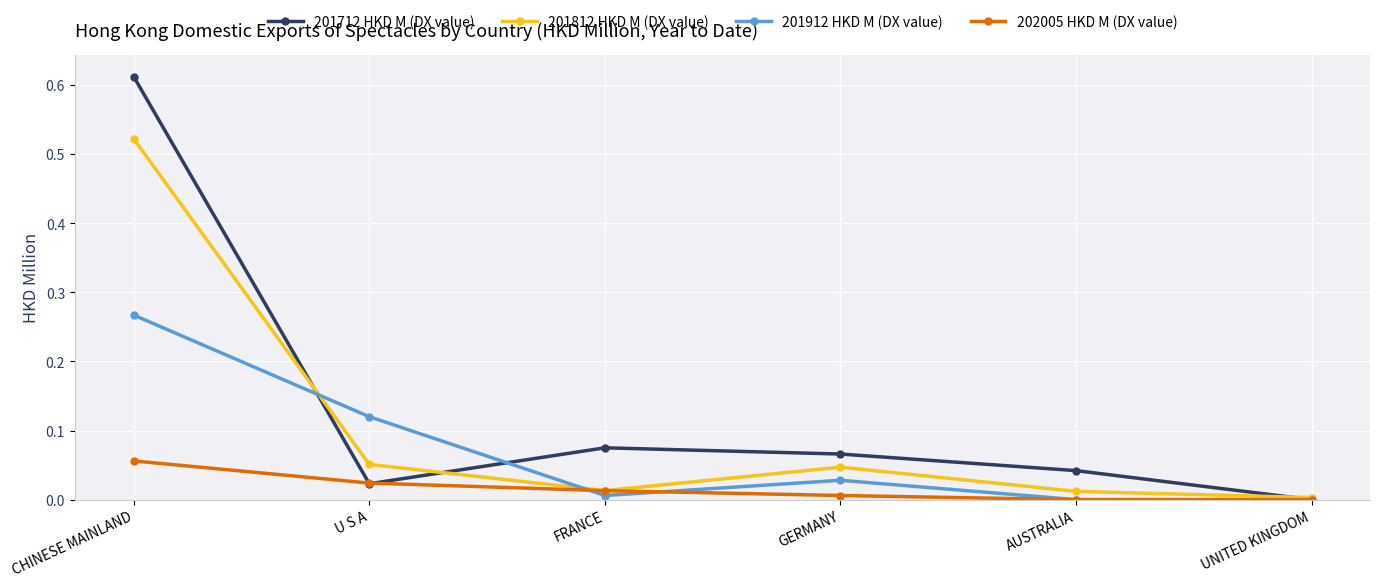

The 201912 HKD M (DX value) series shows 0.2 at UNITED KINGDOM. True or false?

False